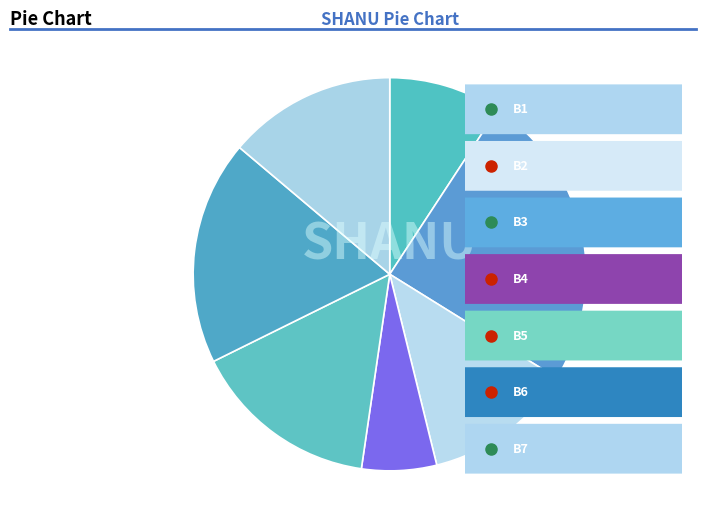

How many segments does this pie chart have?

7